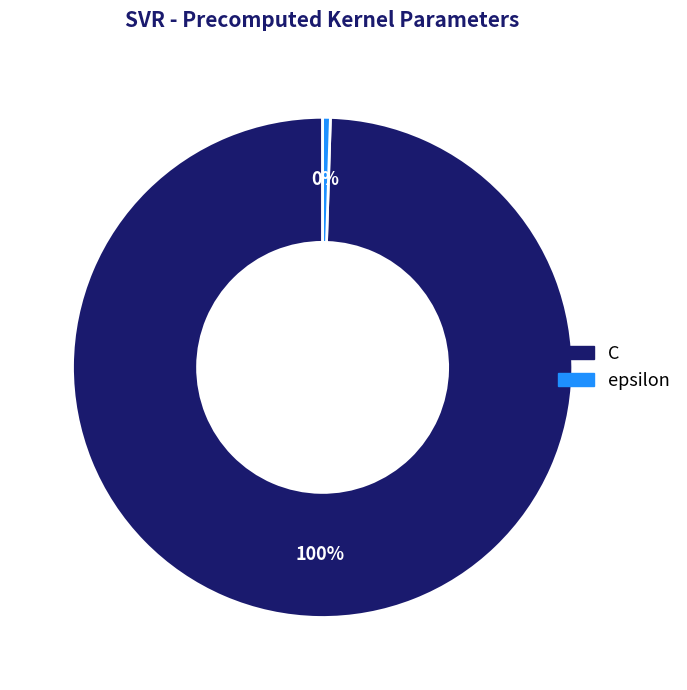

How many segments does this pie chart have?

2